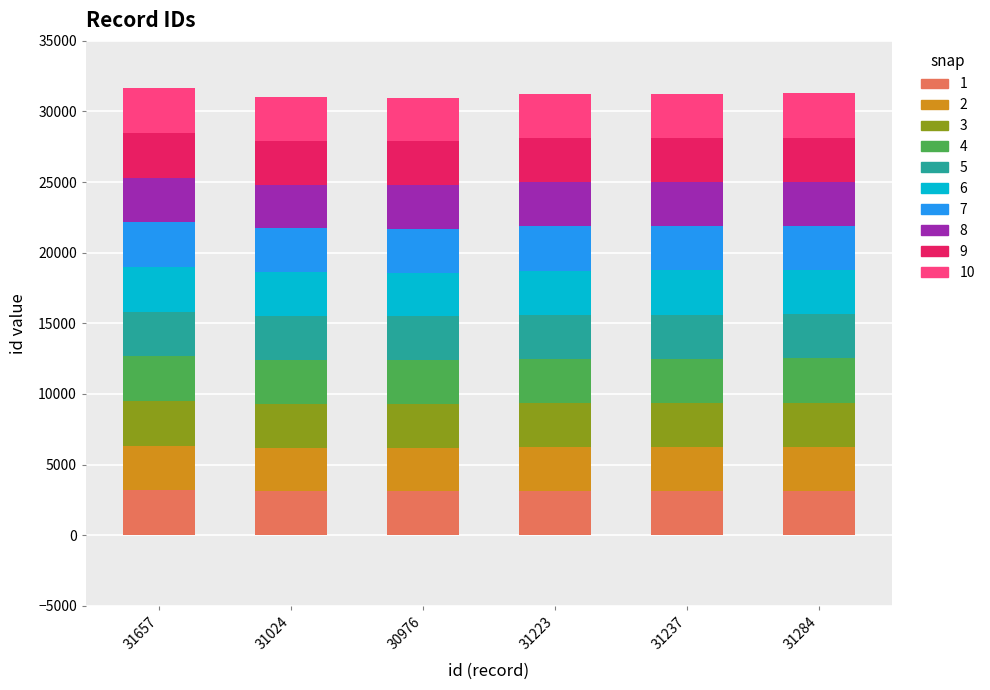

What is the maximum value for 1?

3165.7